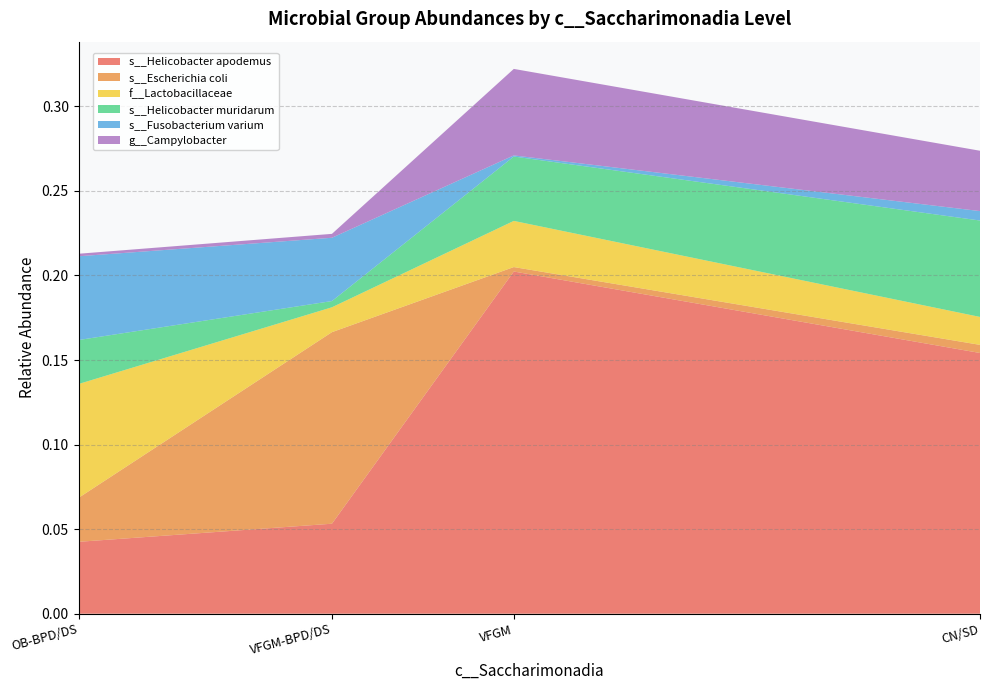

Reading left to right, transcribe all the data shown in this chart.

s__Helicobacter apodemus: OB-BPD/DS=0.0	VFGM-BPD/DS=0.1	VFGM=0.2	CN/SD=0.2
s__Escherichia coli: OB-BPD/DS=0.0	VFGM-BPD/DS=0.1	VFGM=0.0	CN/SD=0.0
f__Lactobacillaceae: OB-BPD/DS=0.1	VFGM-BPD/DS=0.0	VFGM=0.0	CN/SD=0.0
s__Helicobacter muridarum: OB-BPD/DS=0.0	VFGM-BPD/DS=0.0	VFGM=0.0	CN/SD=0.1
s__Fusobacterium varium: OB-BPD/DS=0.0	VFGM-BPD/DS=0.0	VFGM=0.0	CN/SD=0.0
g__Campylobacter: OB-BPD/DS=0.0	VFGM-BPD/DS=0.0	VFGM=0.1	CN/SD=0.0